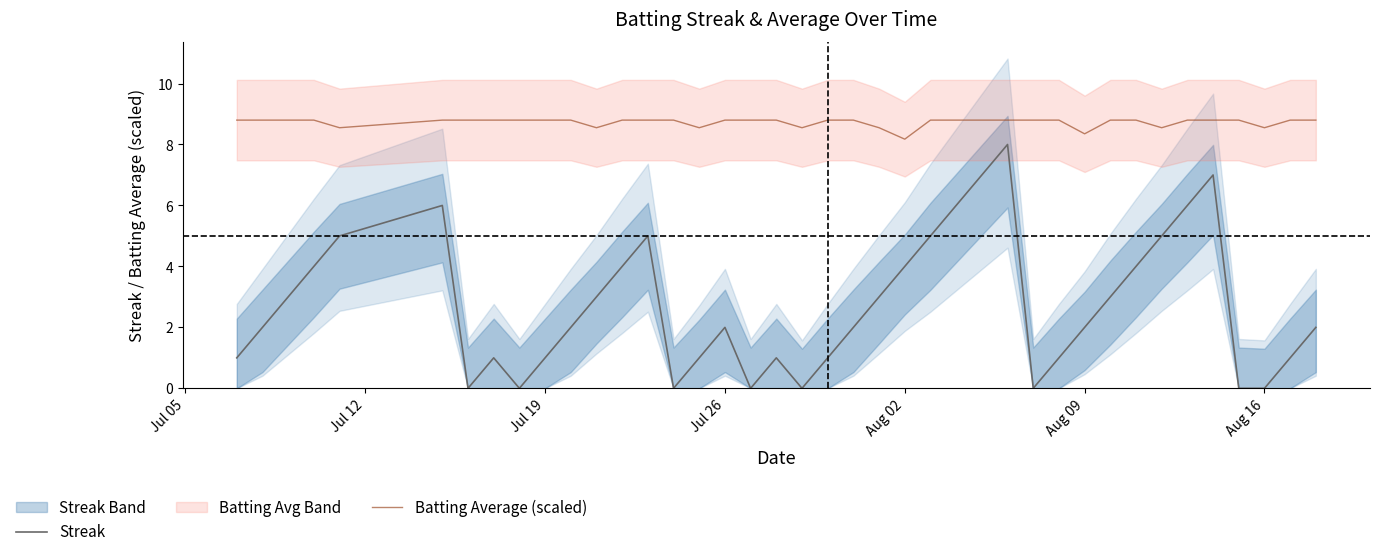

What is the maximum value for Streak?

8.0